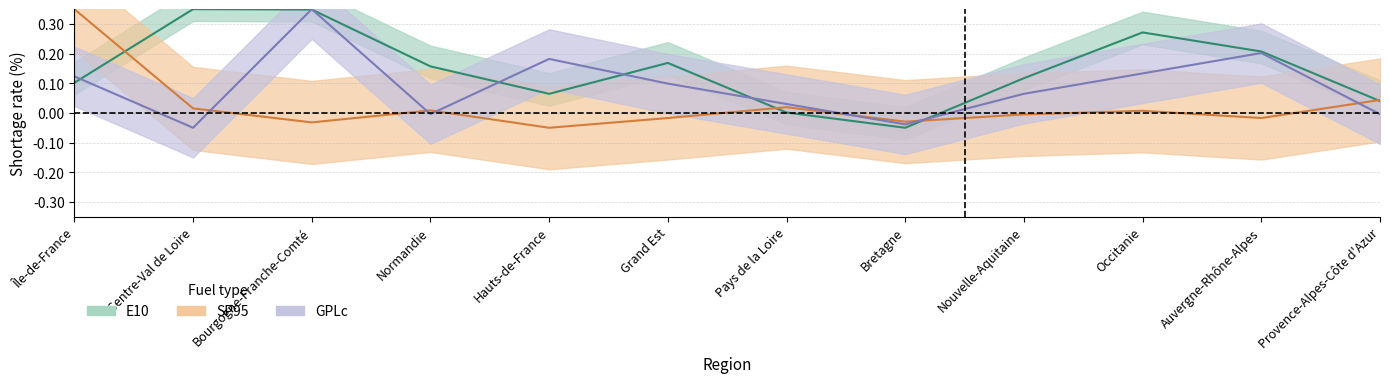

What are all the series names shown in the legend?

E10, SP95, GPLc